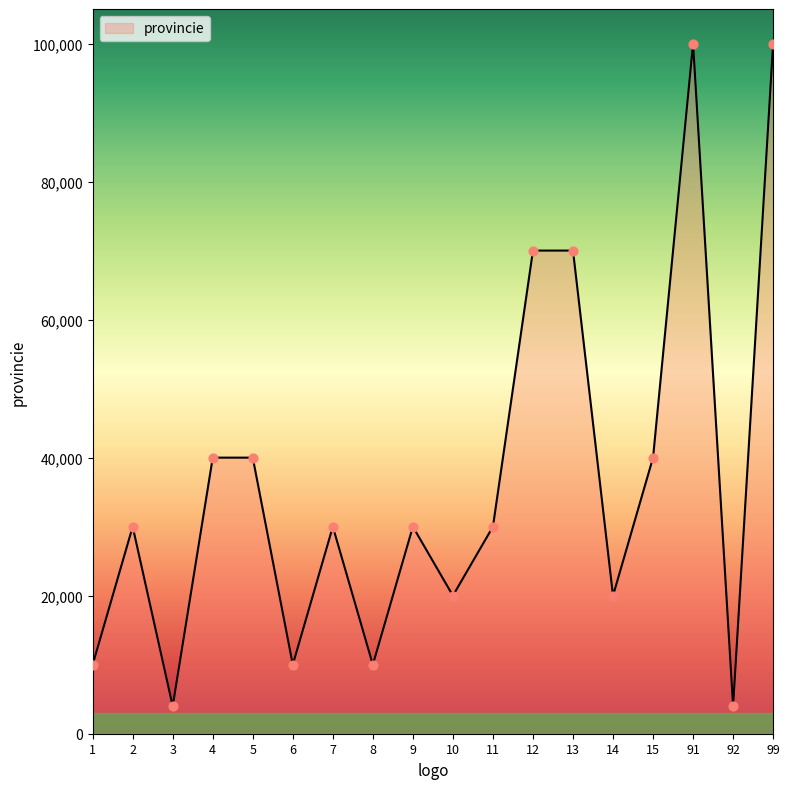

Approximately how many times larger is the value at 4 compared to 8?

4.0